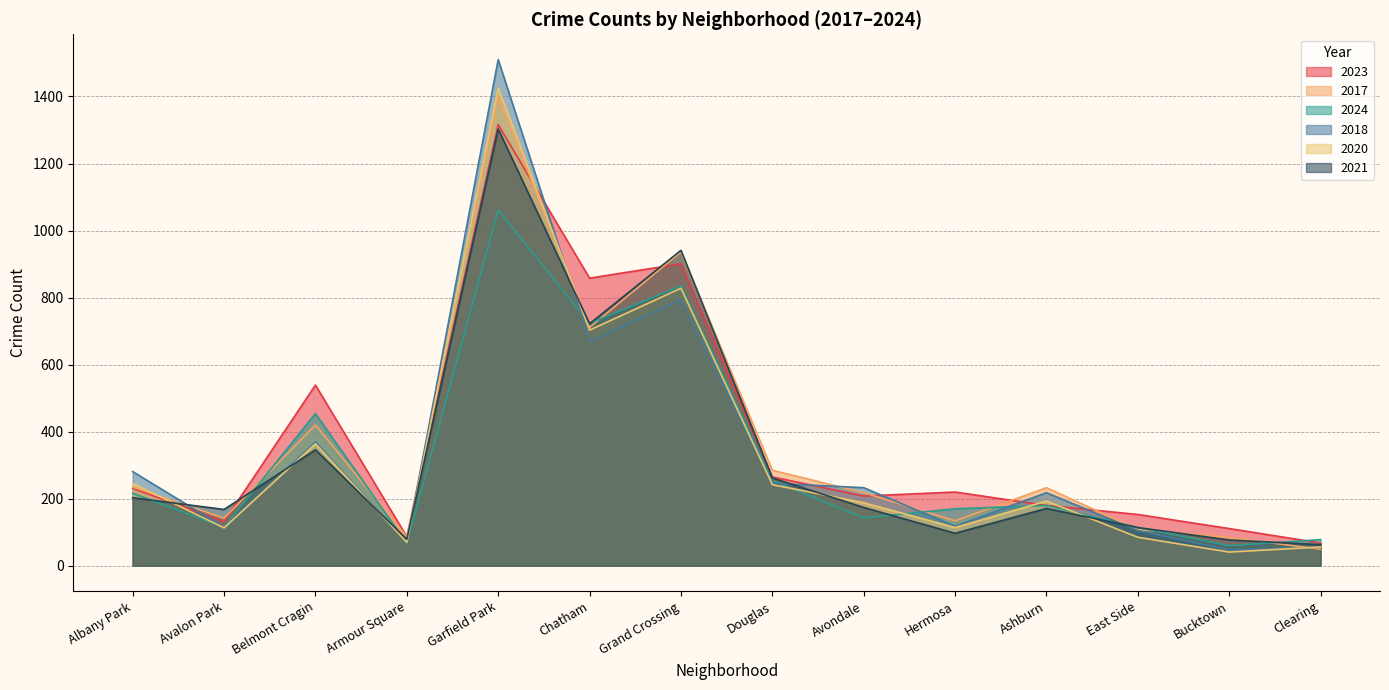

How many intersections are there between 2017 and 2023?

6